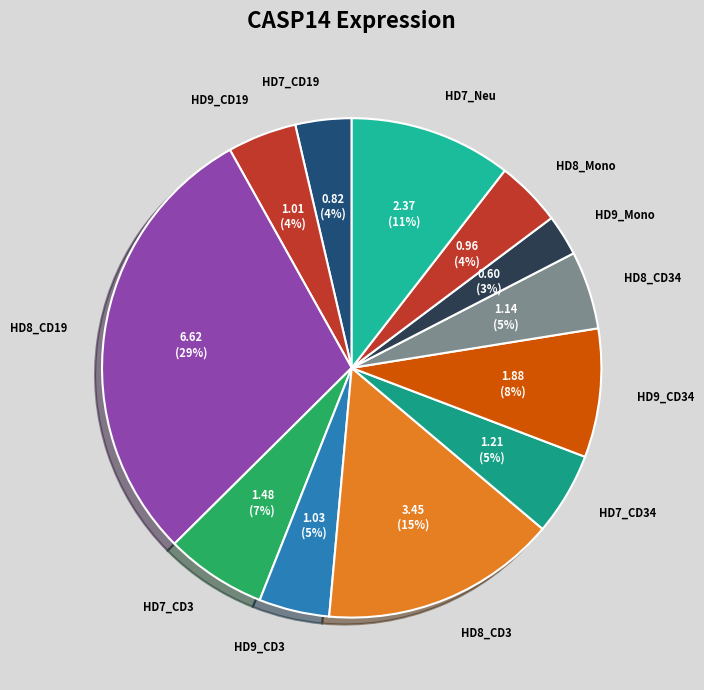

To the nearest percent, what portion does HD9_CD19 represent?

4%